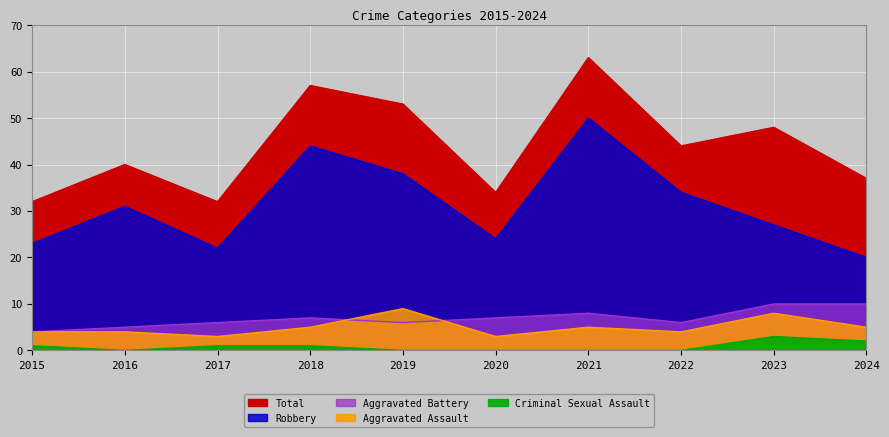

Where is the first local minimum for Robbery?

2017